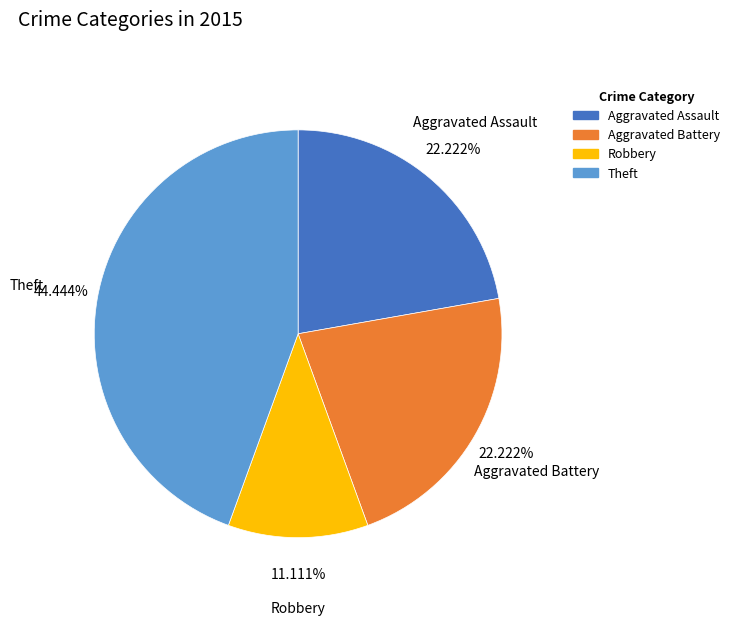

To the nearest percent, what portion does Aggravated Assault represent?

22%